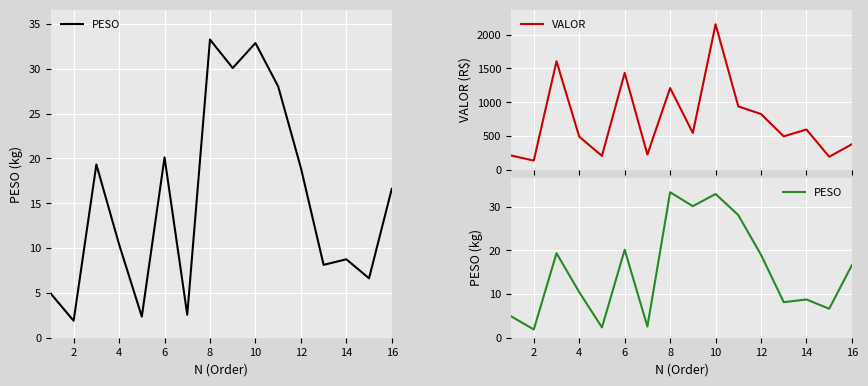

What is the maximum value for VALOR?

2155.3